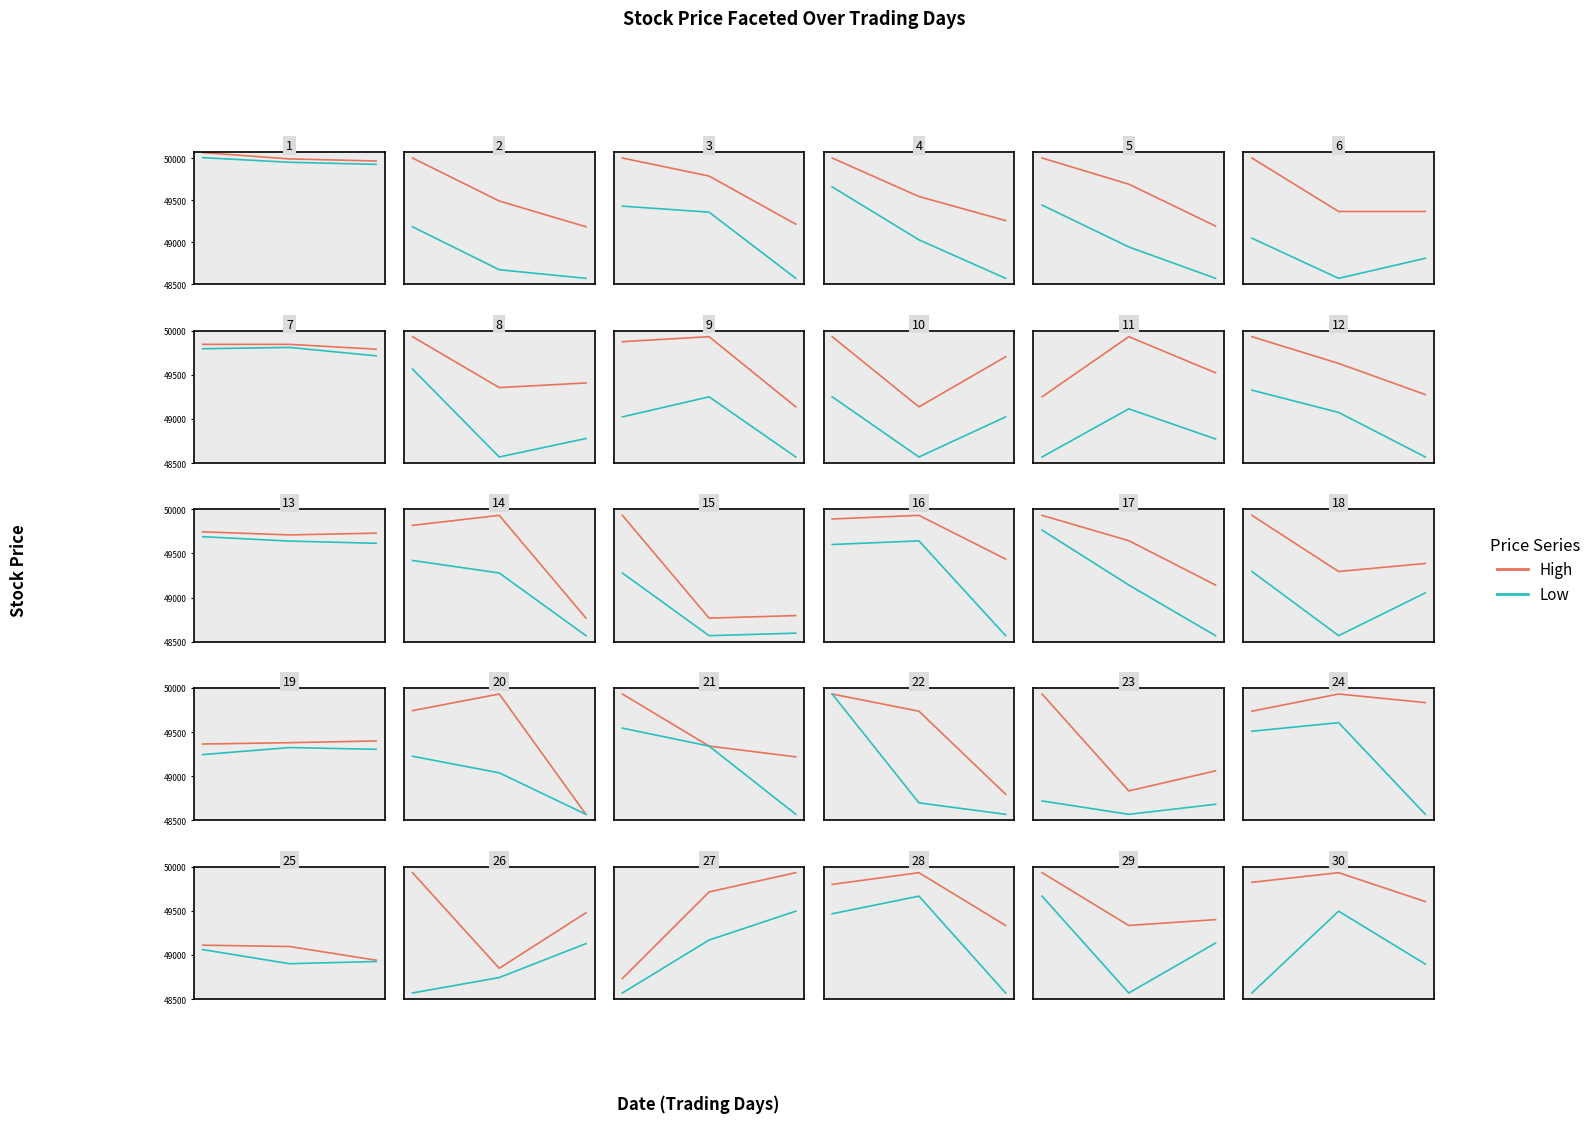

What are all the series names shown in the legend?

High, Low